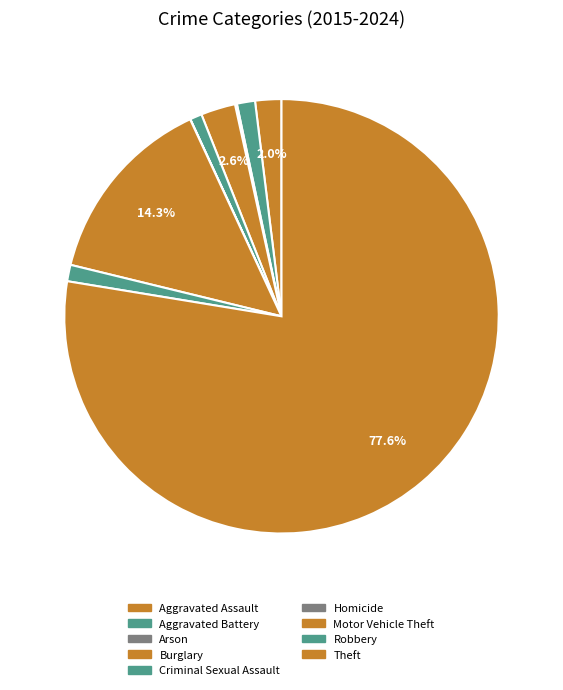

Rank the categories by value from lowest to highest.

Homicide, Arson, Criminal Sexual Assault, Robbery, Aggravated Battery, Aggravated Assault, Burglary, Motor Vehicle Theft, Theft